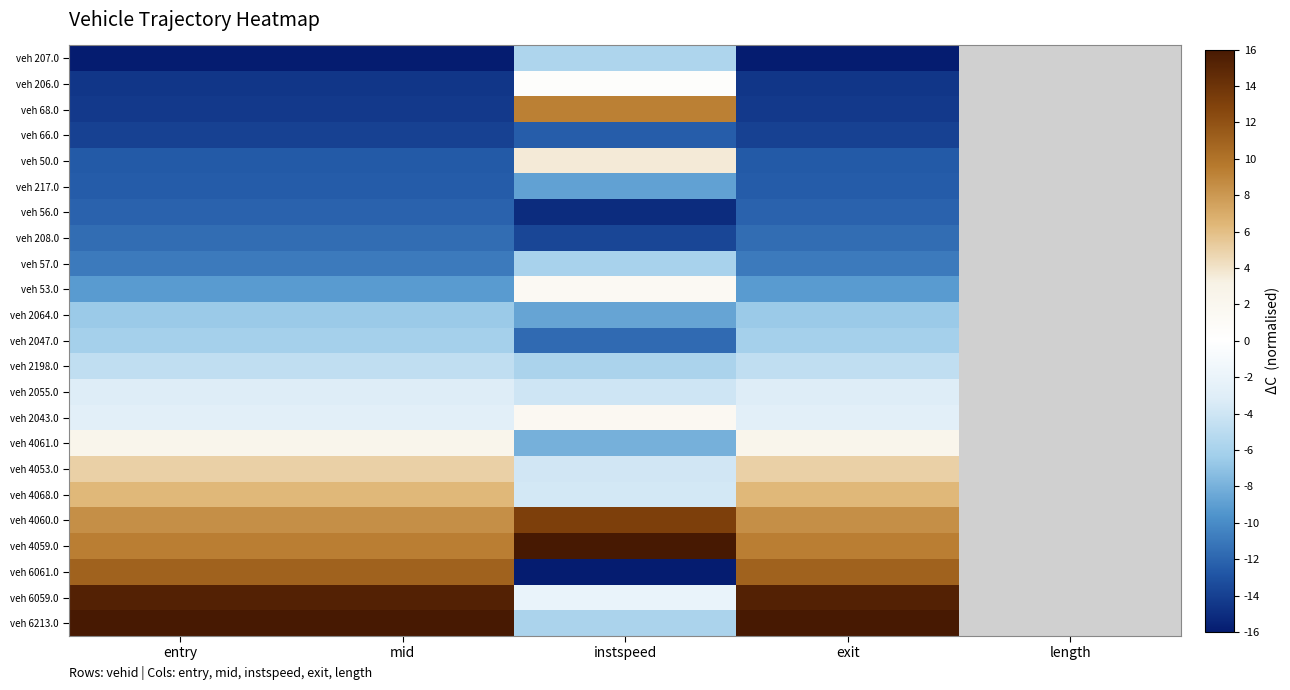

Which series has the widest spread of values?

veh 6061.0